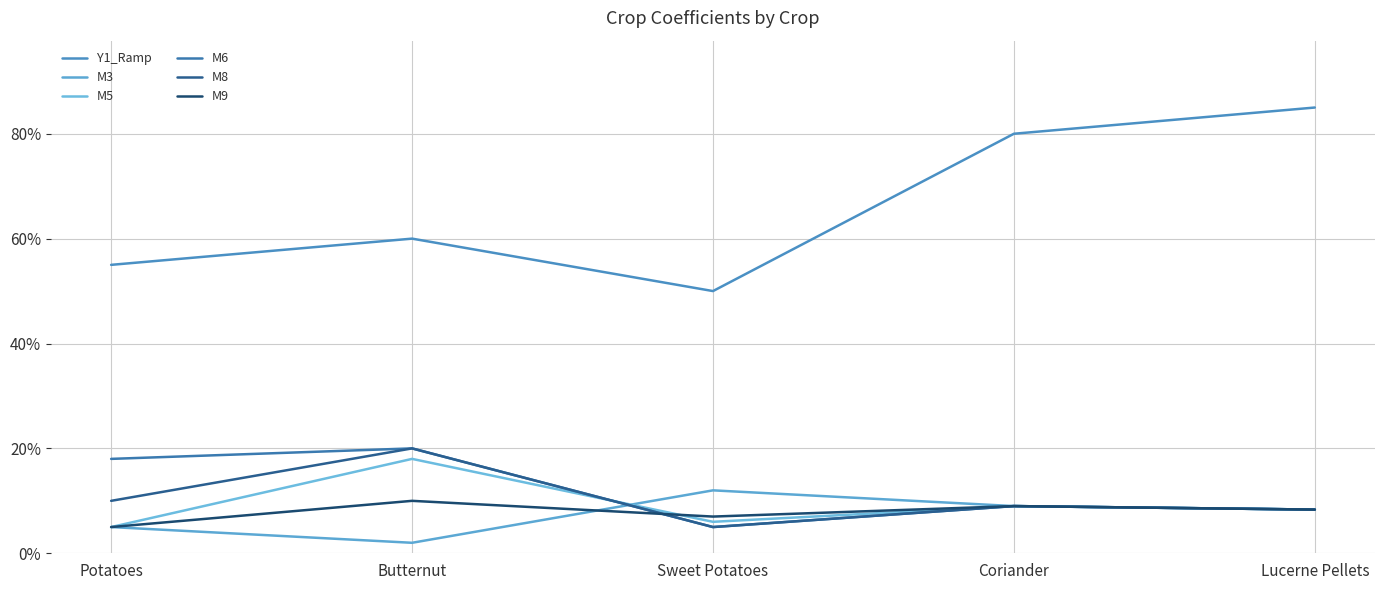

The M3 series shows 0.0 at Coriander. True or false?

False